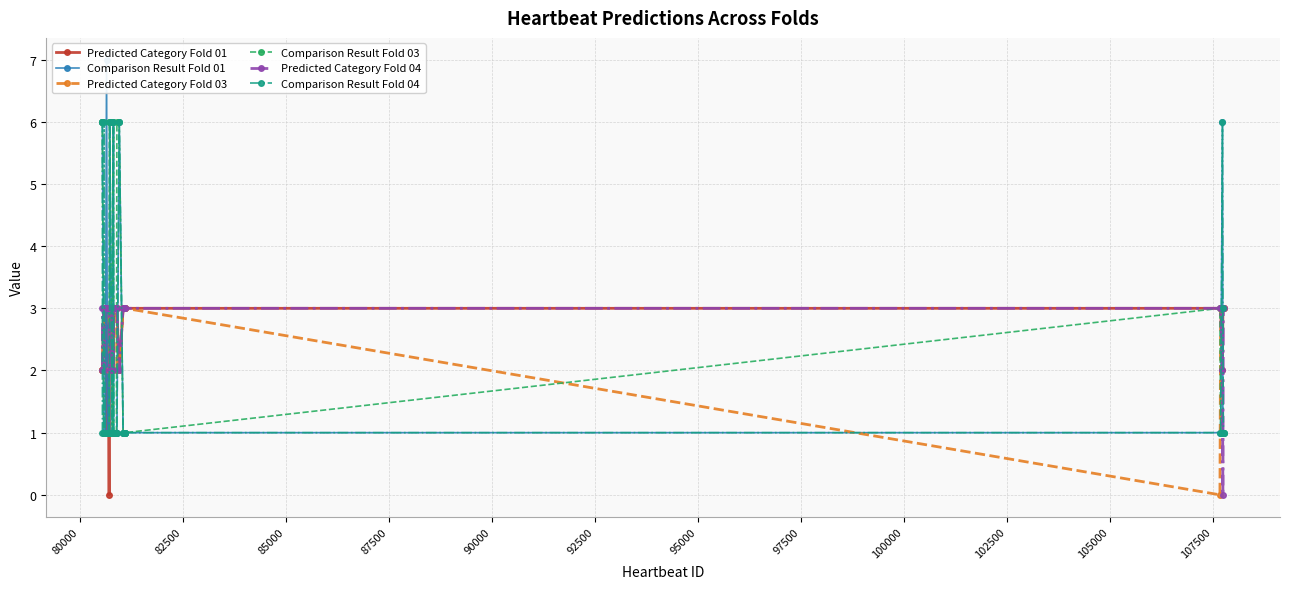

True or false: Predicted Category Fold 04 has more than 0 points higher than both neighbors.

True